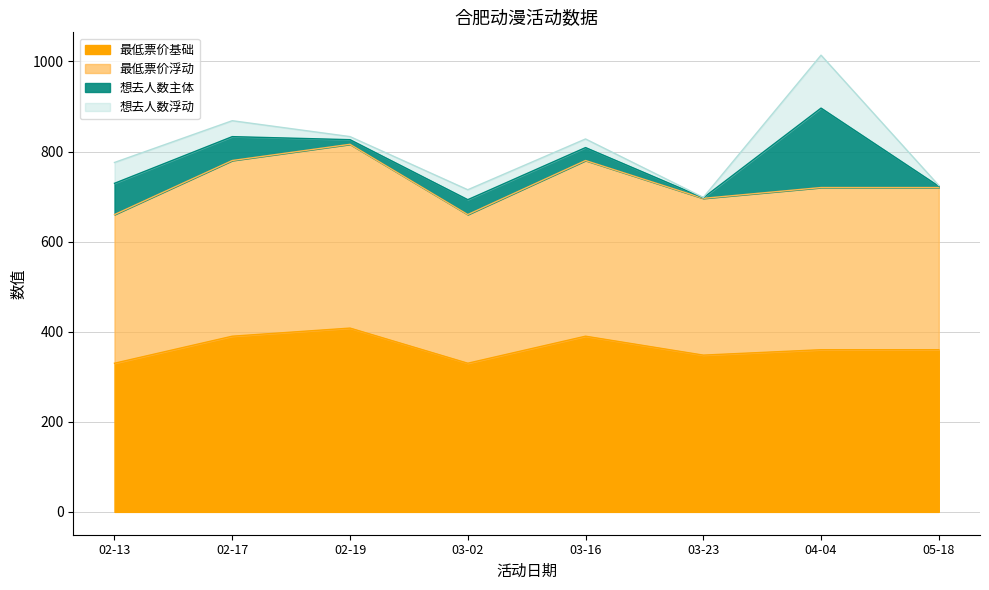

Which label corresponds to the largest value in the chart?

02-19